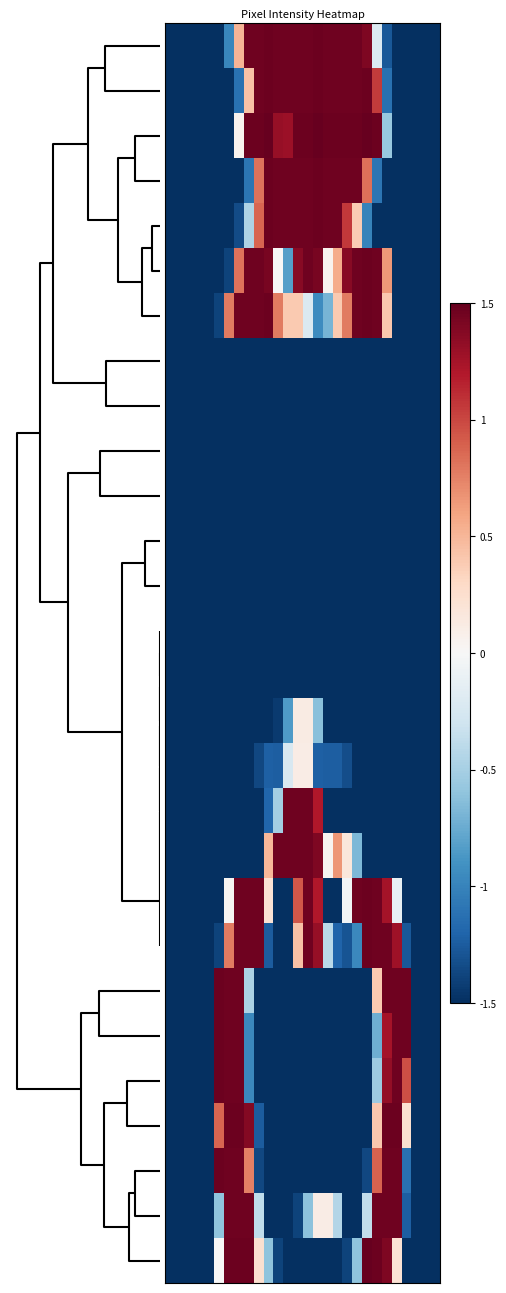

What is the greatest value displayed?

1.5